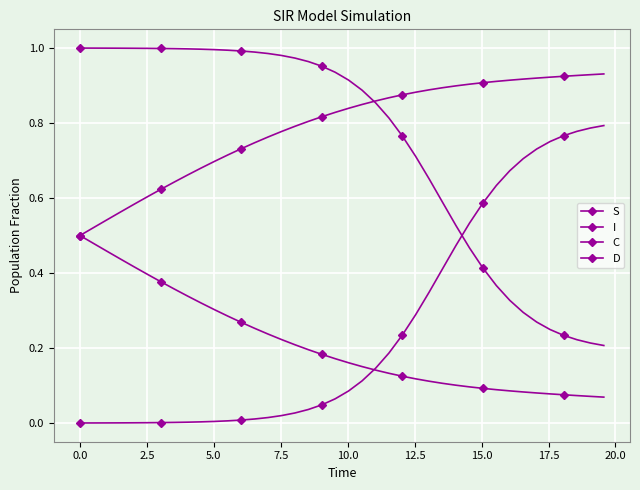

What is the value of the C point at the 27th from the left?

0.1